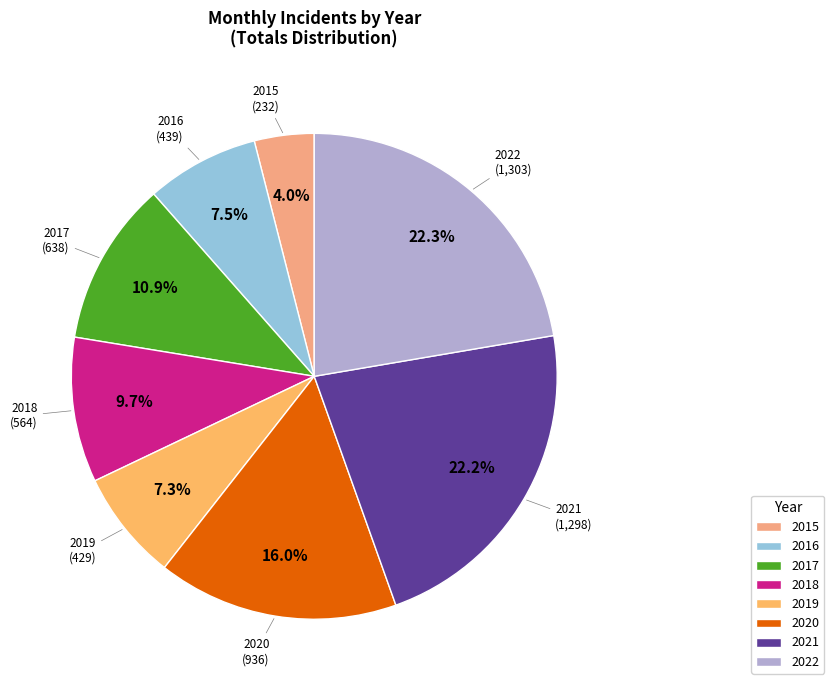

The 2015 slice represents 4% of the pie. True or false?

True